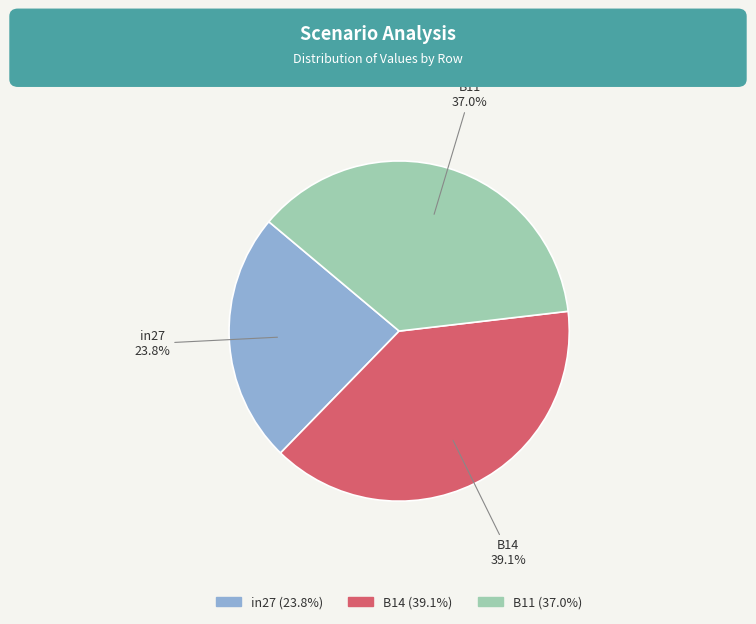

Which has a higher value, B14 or in27?

B14